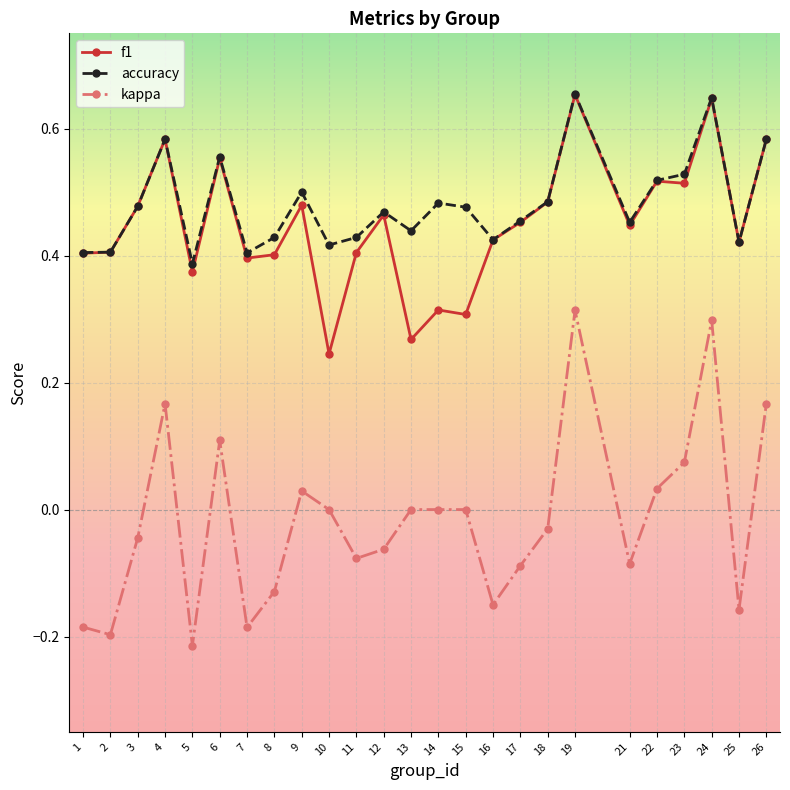

Is it true that accuracy equals 0.4 at 13?

True